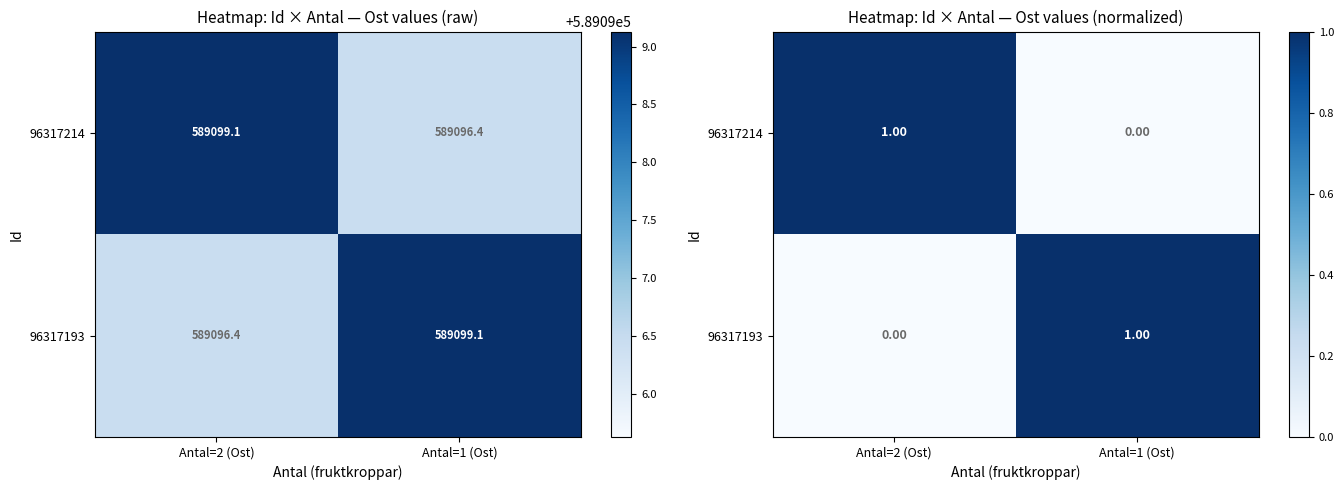

What is the sum of all 96317193 values?

1.0